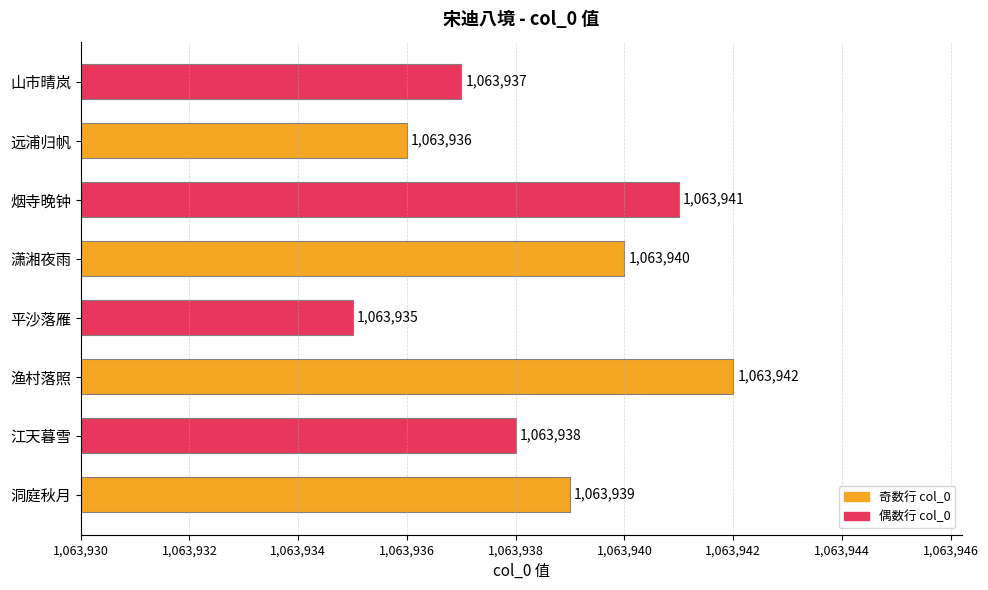

Are the bars grouped side by side (vs. stacked)?

No